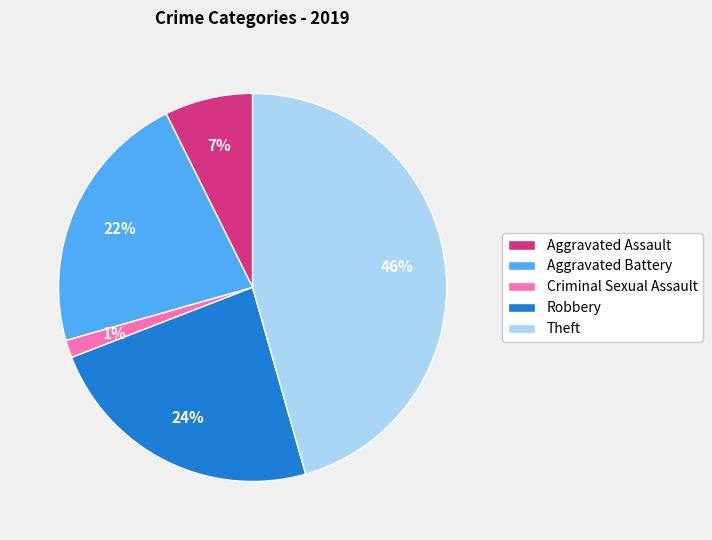

Approximately how many times larger is the value at Aggravated Assault compared to Robbery?

0.3